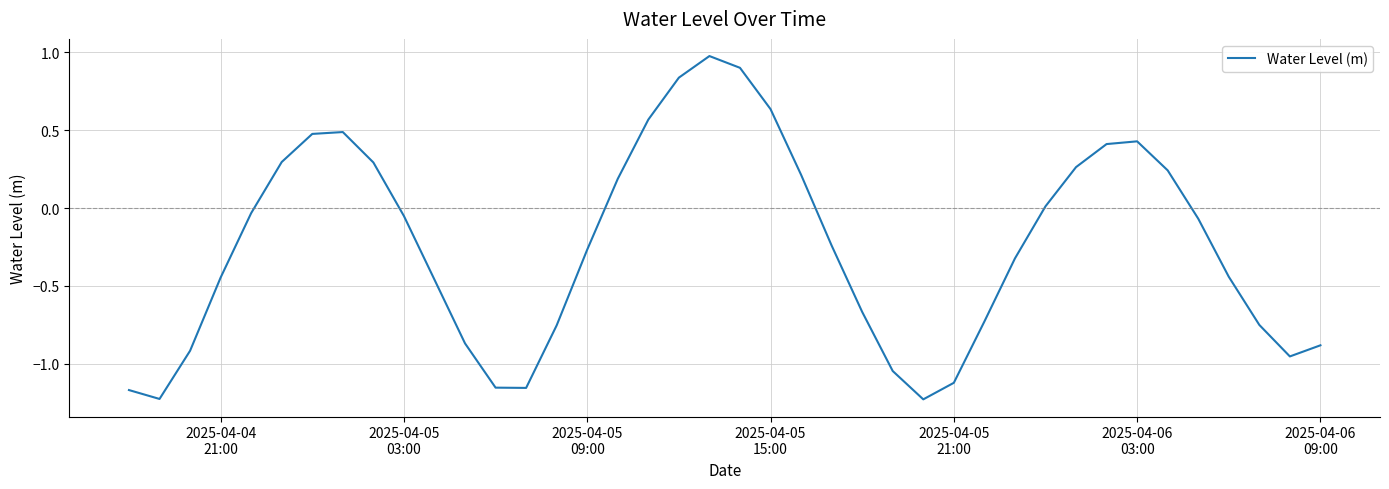

What is the maximum value shown in the chart?

1.0